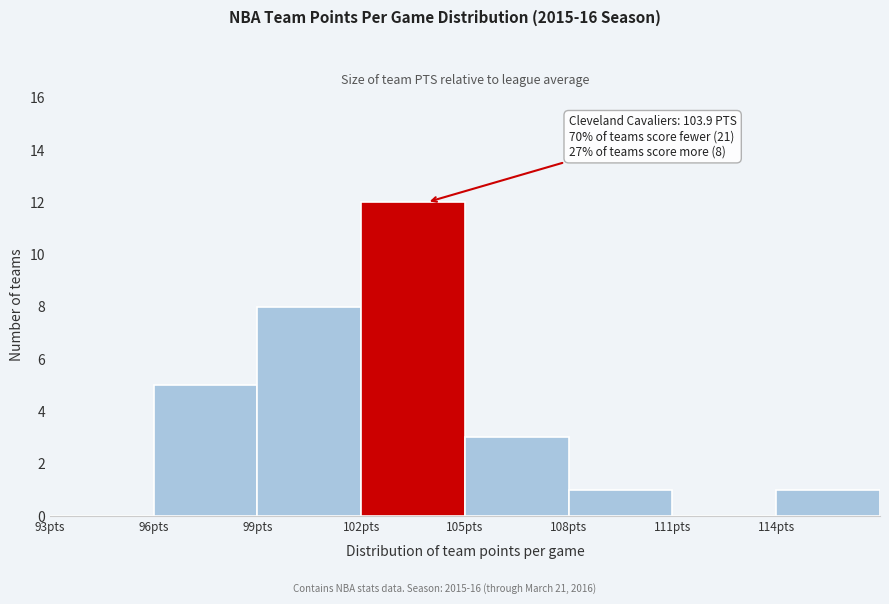

Over which range of the x-axis is the bar tallest?

102 to 105